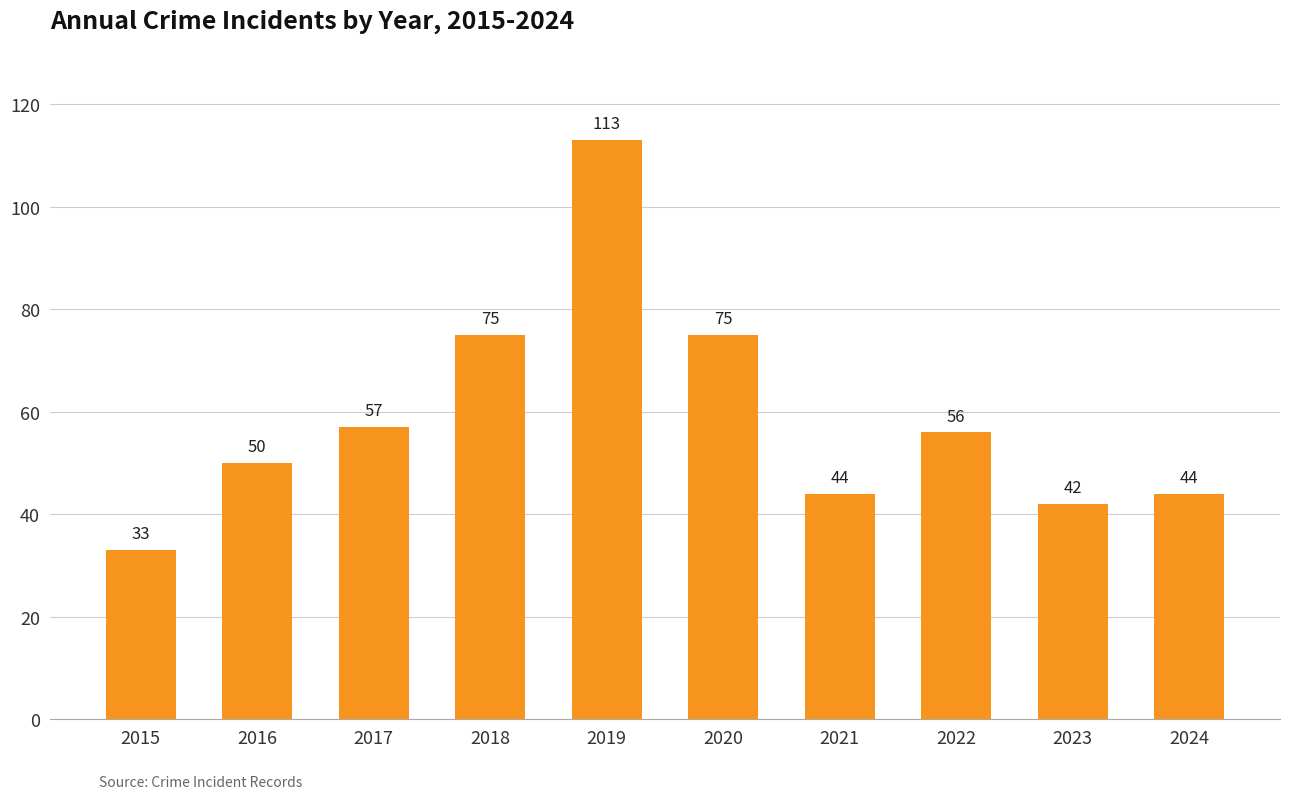

What is the change in value from 2019 to 2022?

-57